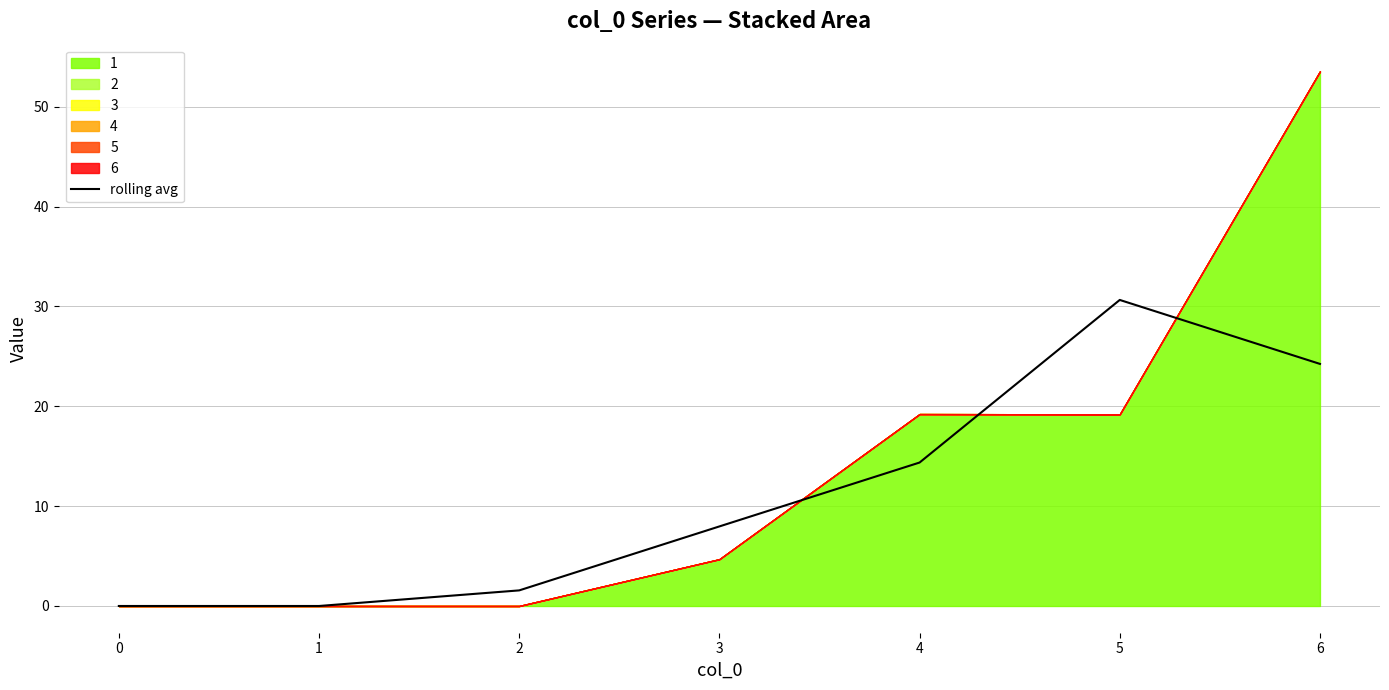

The value of rolling avg at 5 is 30.7. True or false?

True